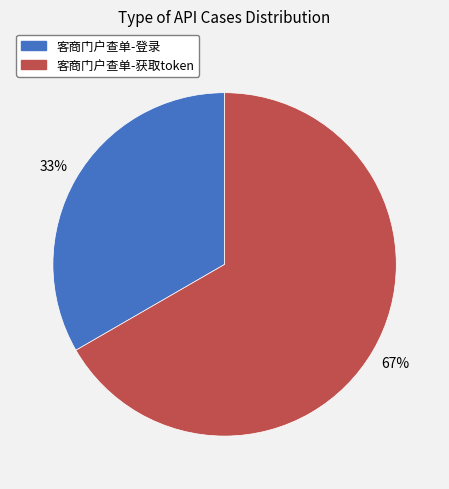

Do 客商门户查单-获取token and 客商门户查单-登录 together represent more than half of the pie?

Yes